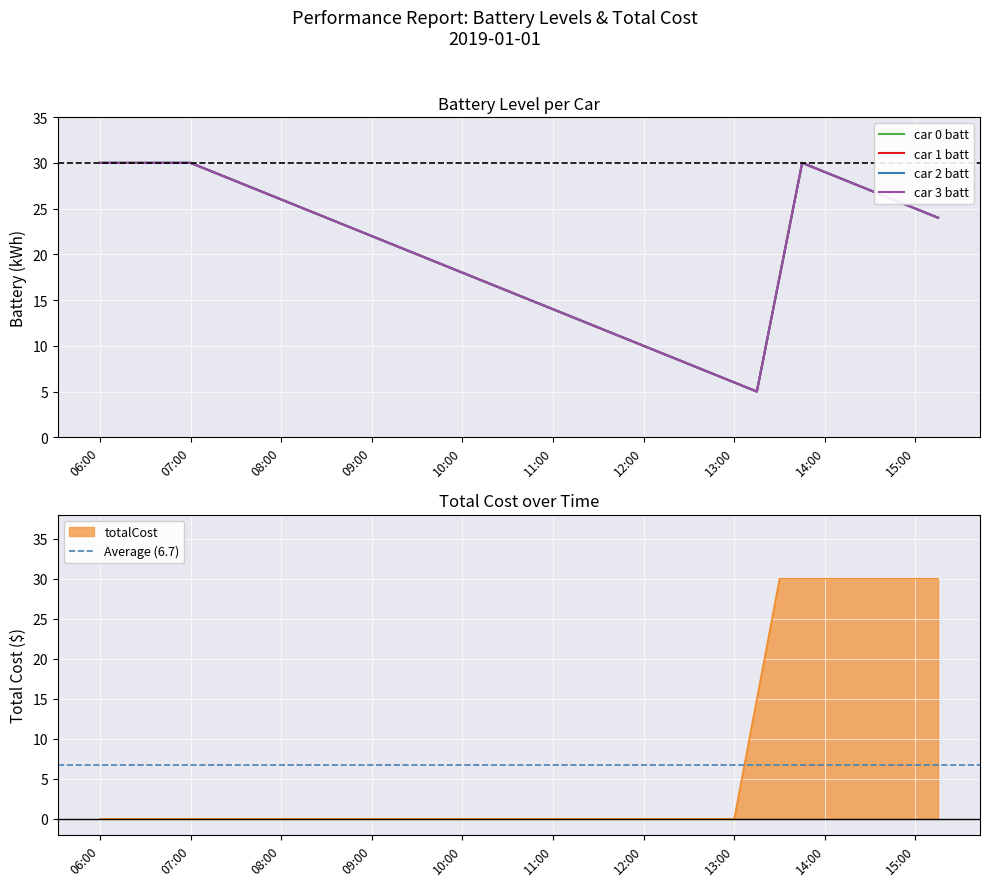

What position from the left is 15:15?

38